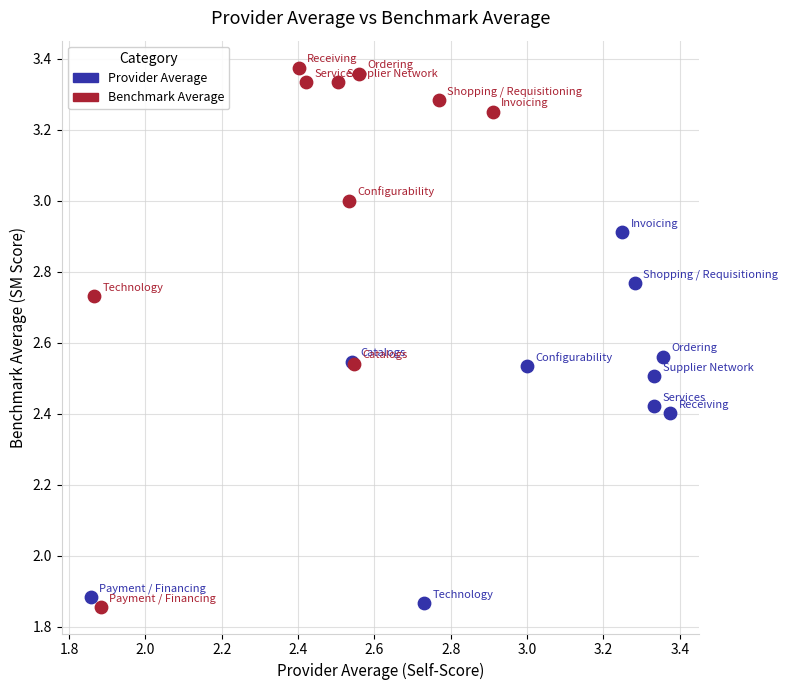

Which series contains the highest Y value?

Benchmark Average